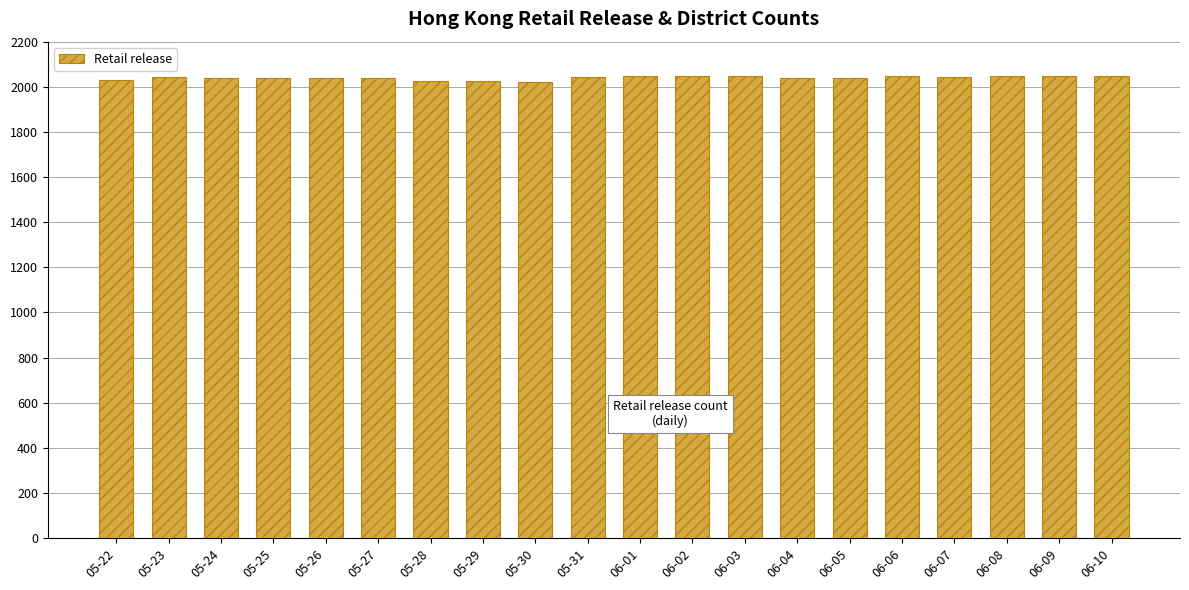

Count the number of data series in this chart.

1